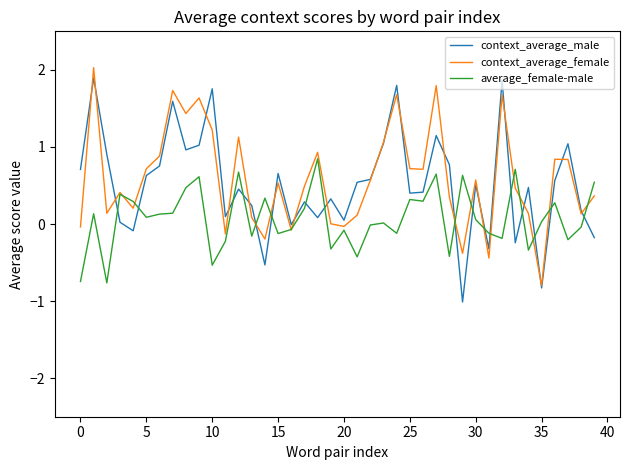

In context_average_male, how many points are lower than both neighbors (excluding endpoints)?

12